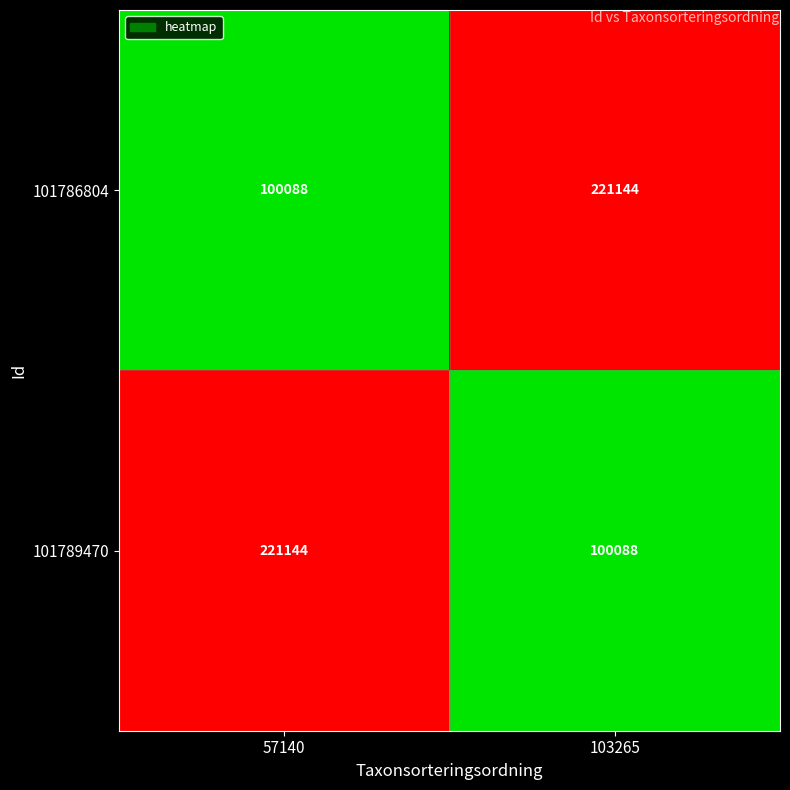

What is the lowest value of the 101786804 series?

100088